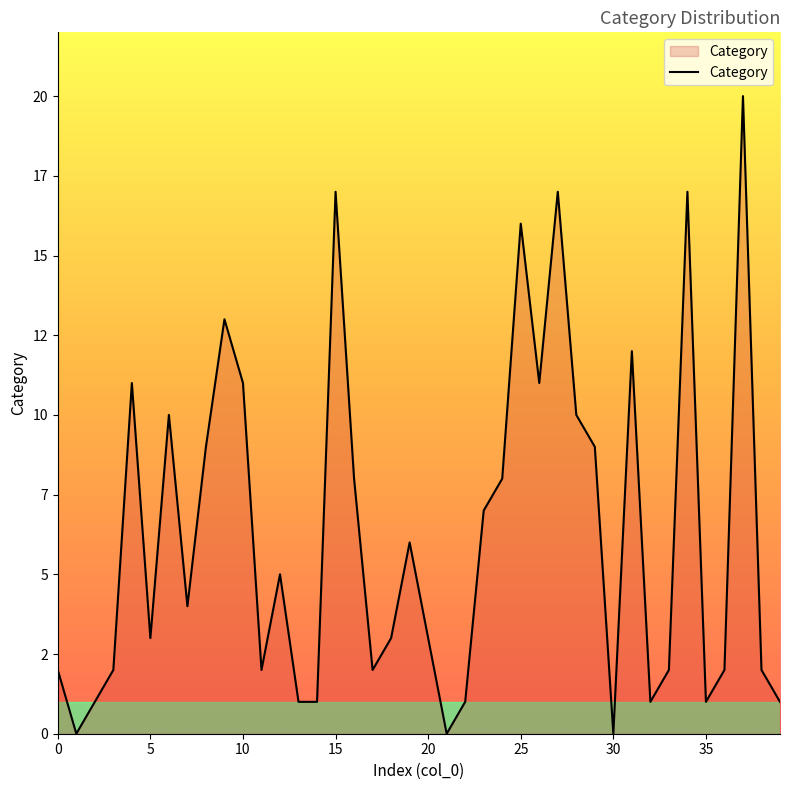

What is the label of the 11th point from the left?

10